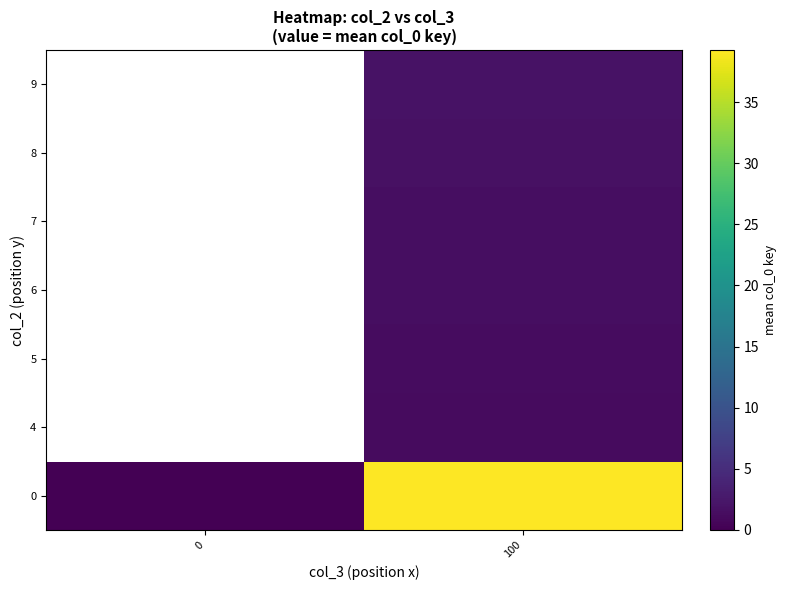

What is the spread (max minus min) of values at 100?

38.2